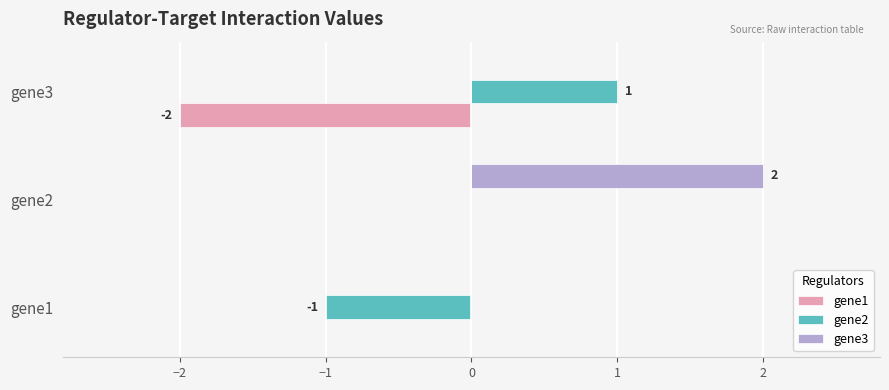

Which category has the highest value in the gene2 series?

gene3